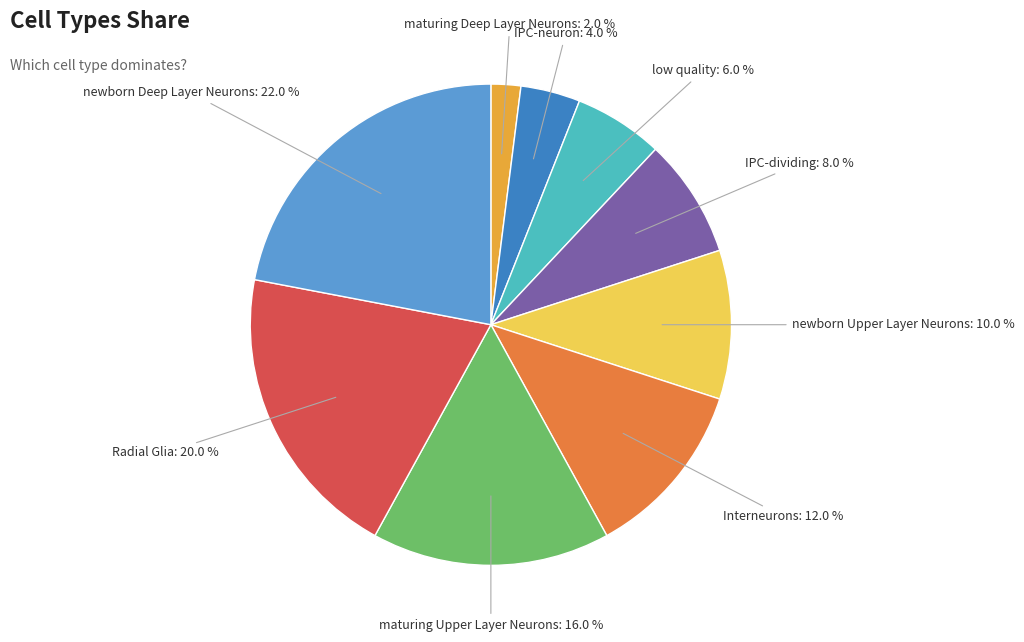

Does any single category account for the majority?

No